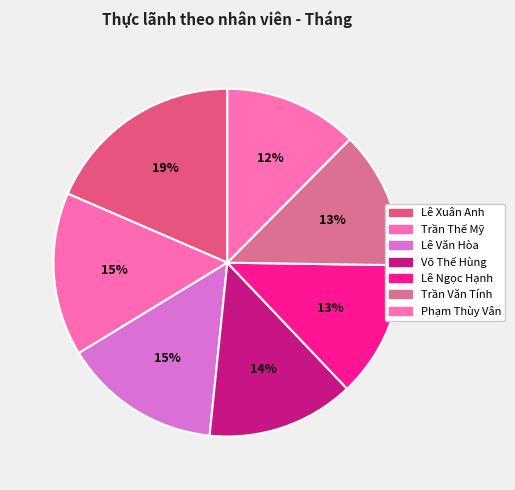

How many segments does this pie chart have?

7